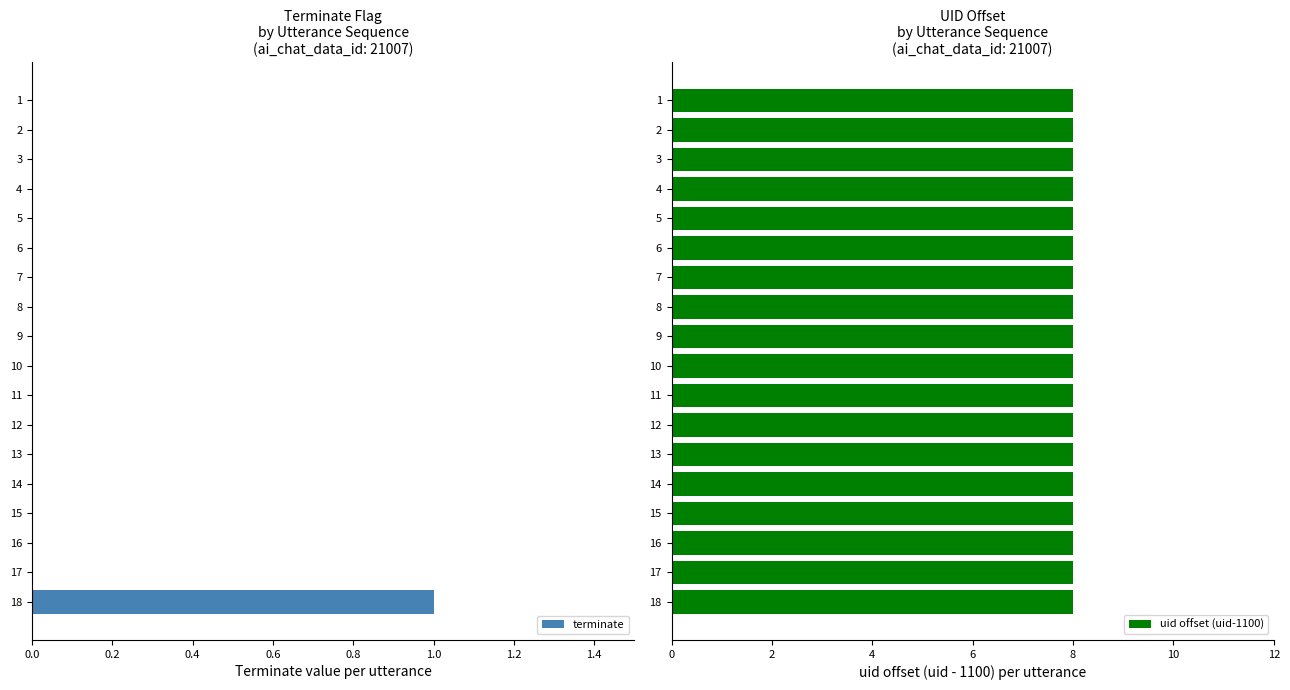

How many data points does each series have?

18